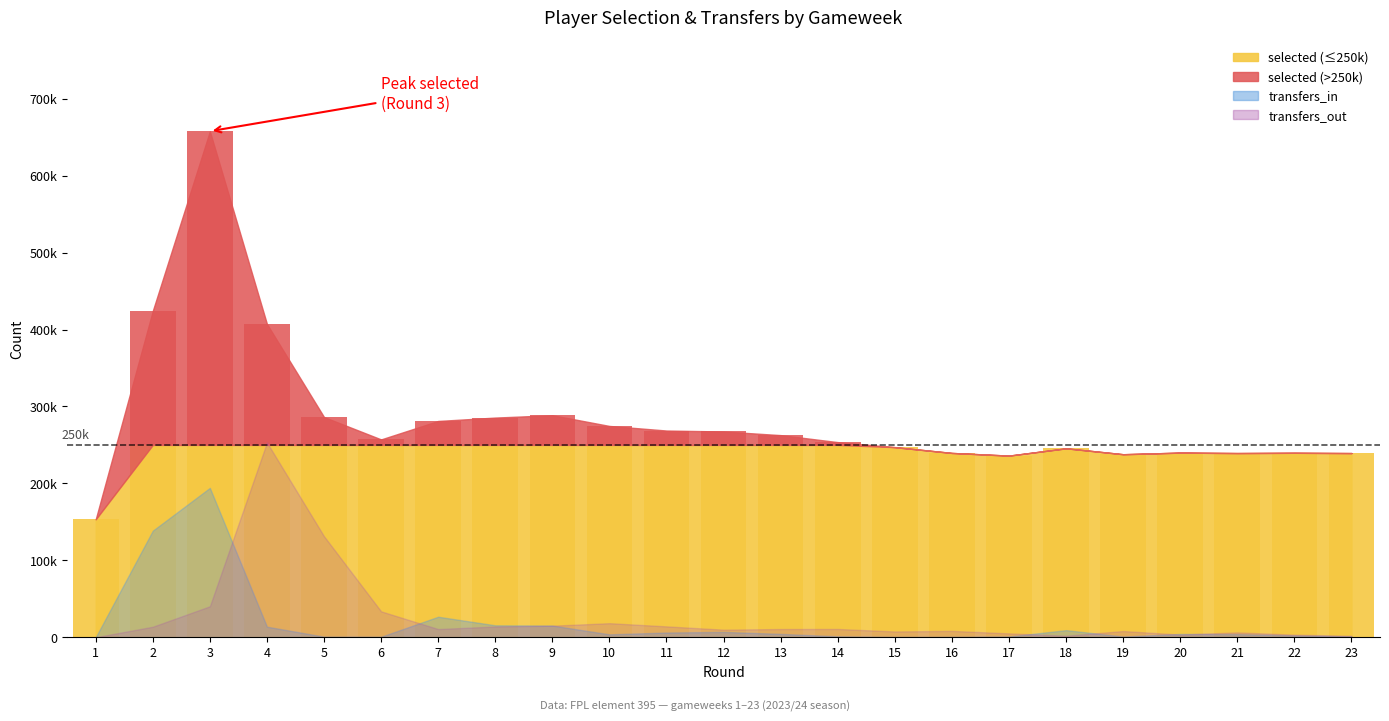

Rank the series by their maximum value, from highest to lowest.

selected, transfers_out, transfers_in